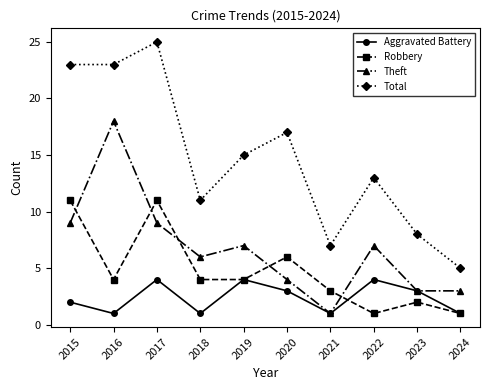

Rank the series by their maximum value, from lowest to highest.

Aggravated Battery, Robbery, Theft, Total